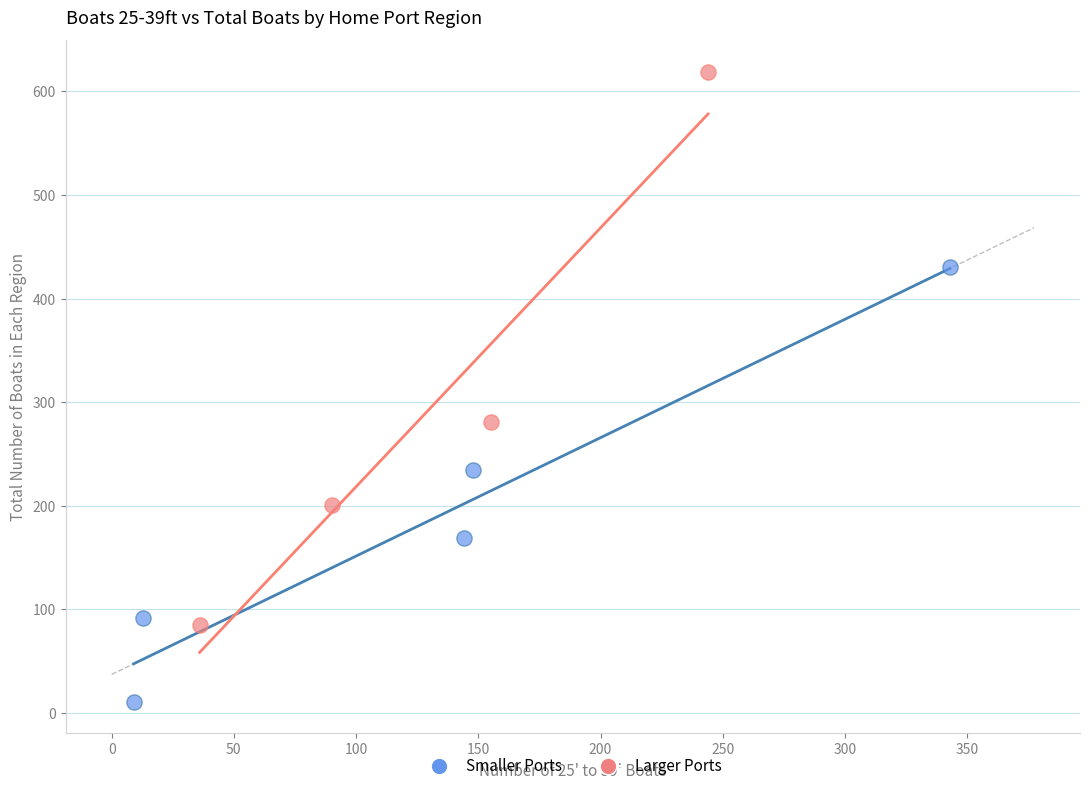

Which series reaches the maximum Y coordinate?

Larger Ports